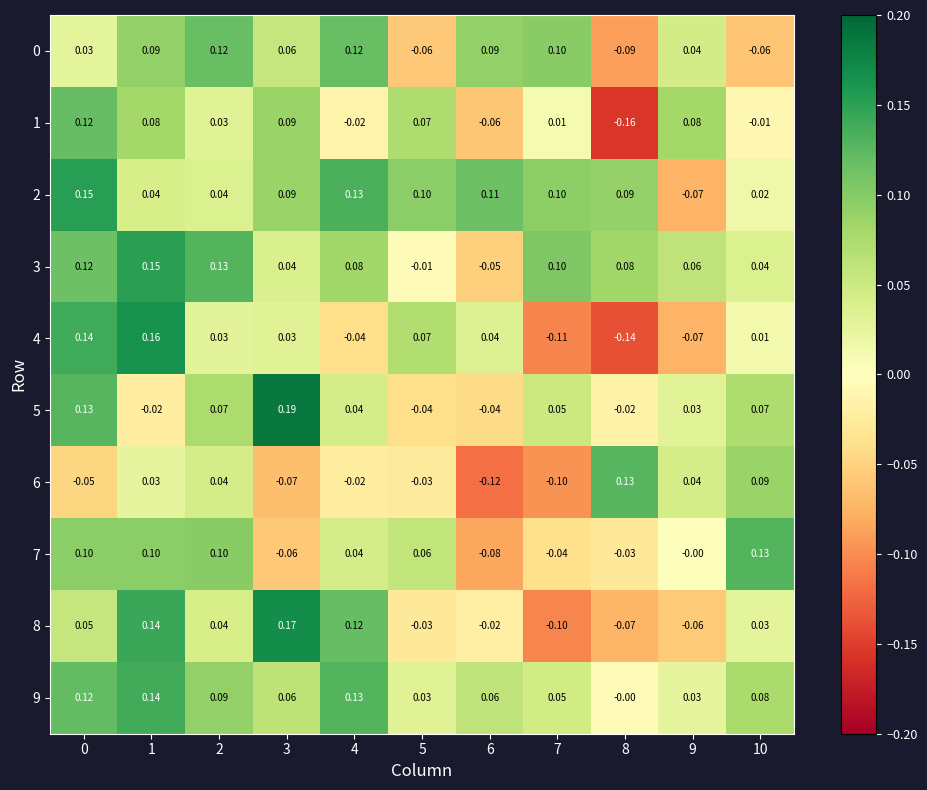

Is the value of 6 at 0 greater than the value of 7 at 1?

No